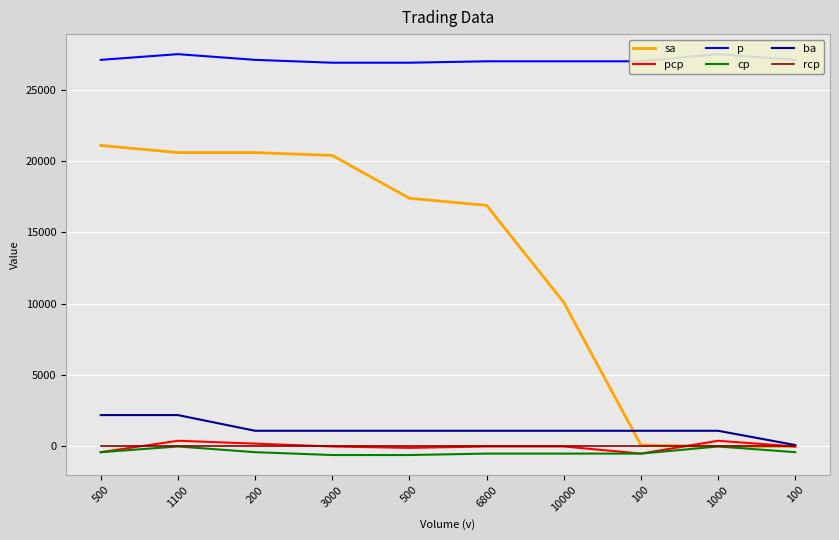

Which series has the largest range (max minus min)?

sa